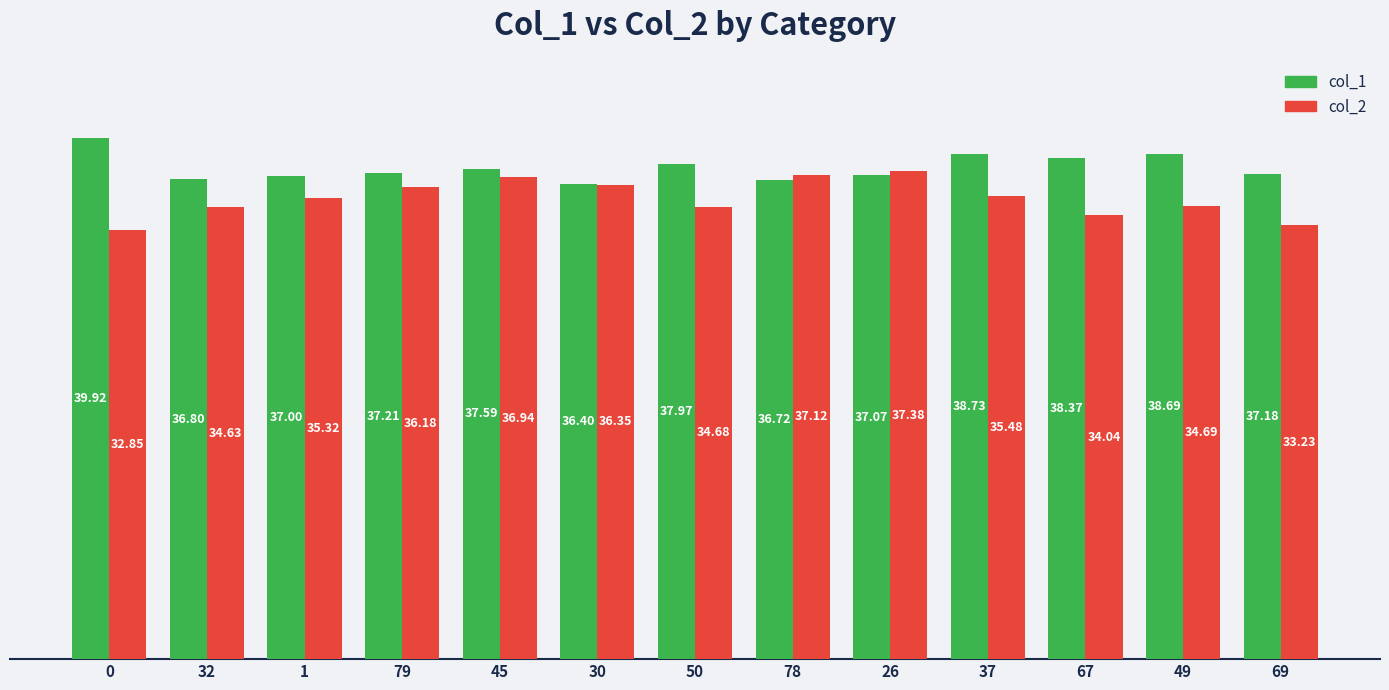

What is the spread (max minus min) of values at 69?

3.9